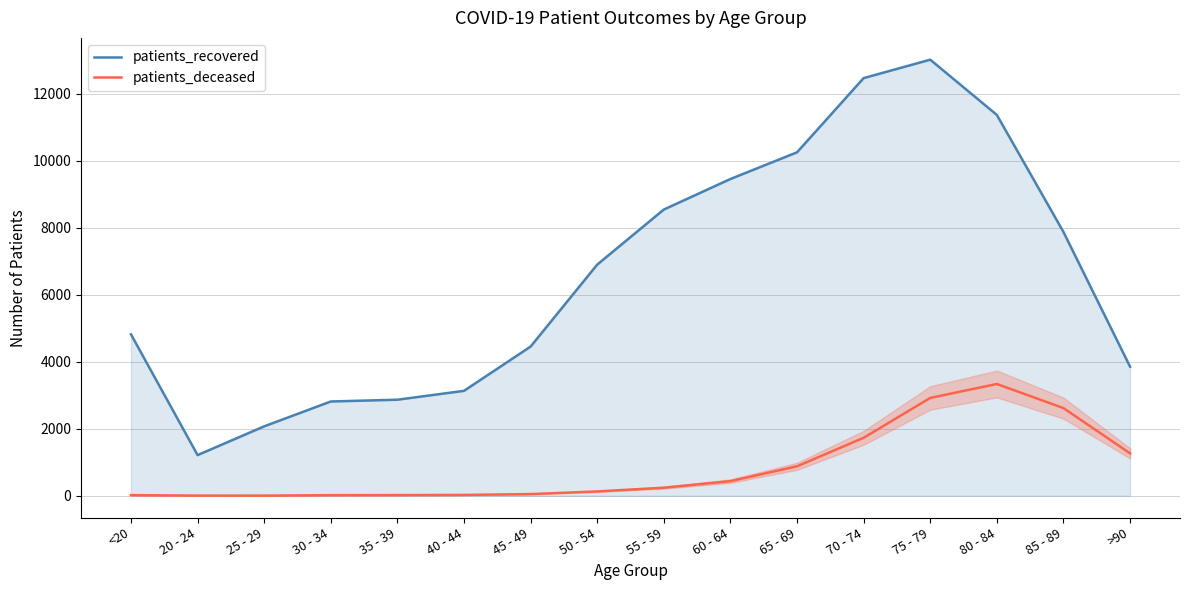

What is the value of the patients_deceased point at the 6th from the left?

24